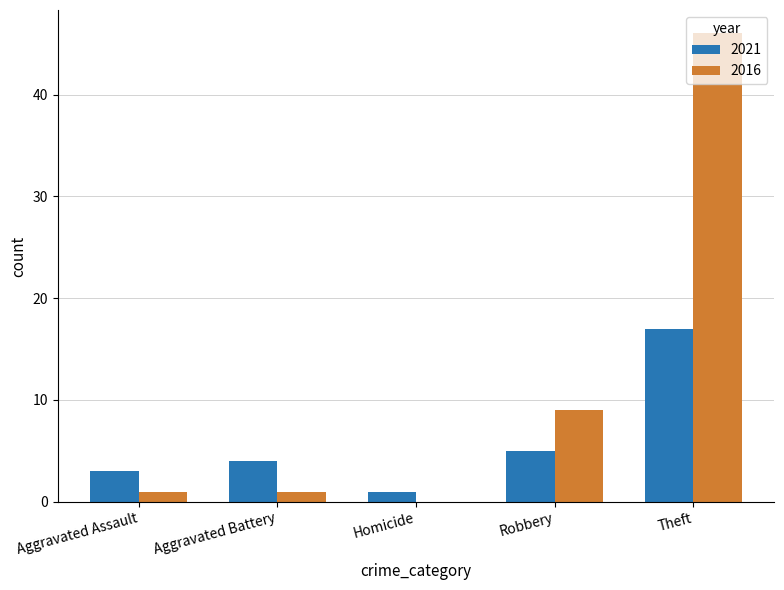

Which series has the largest total across all categories?

2016